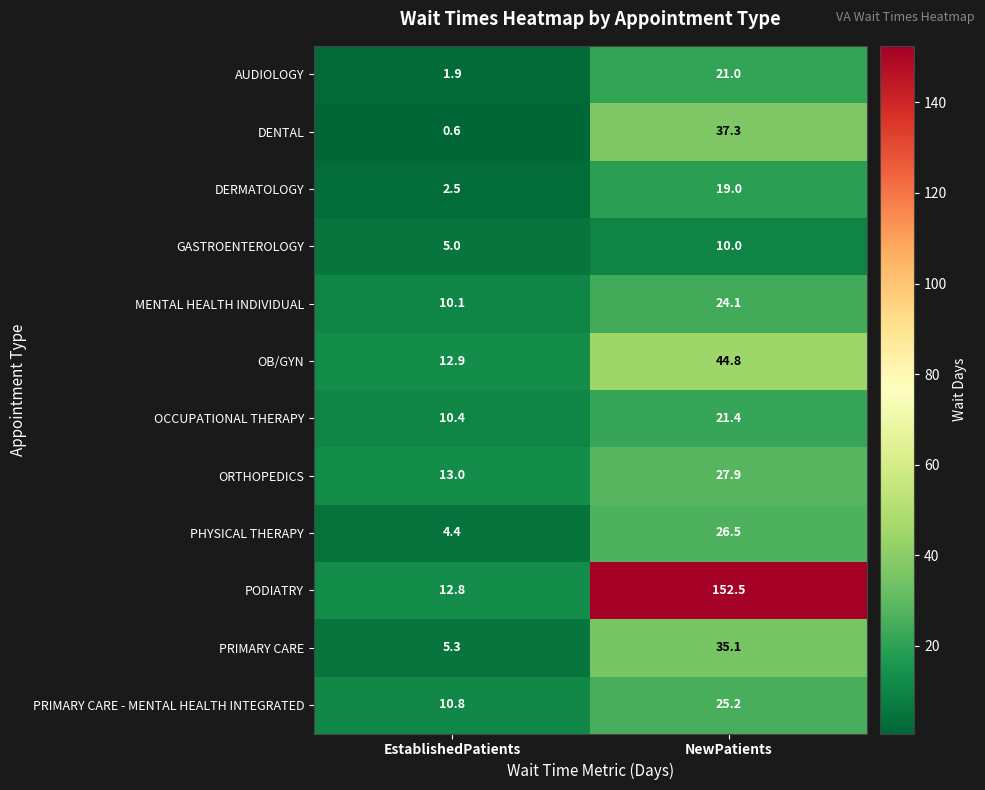

Rank the series at NewPatients from highest to lowest value.

PODIATRY, OB/GYN, DENTAL, PRIMARY CARE, ORTHOPEDICS, PHYSICAL THERAPY, PRIMARY CARE - MENTAL HEALTH INTEGRATED, MENTAL HEALTH INDIVIDUAL, OCCUPATIONAL THERAPY, AUDIOLOGY, DERMATOLOGY, GASTROENTEROLOGY